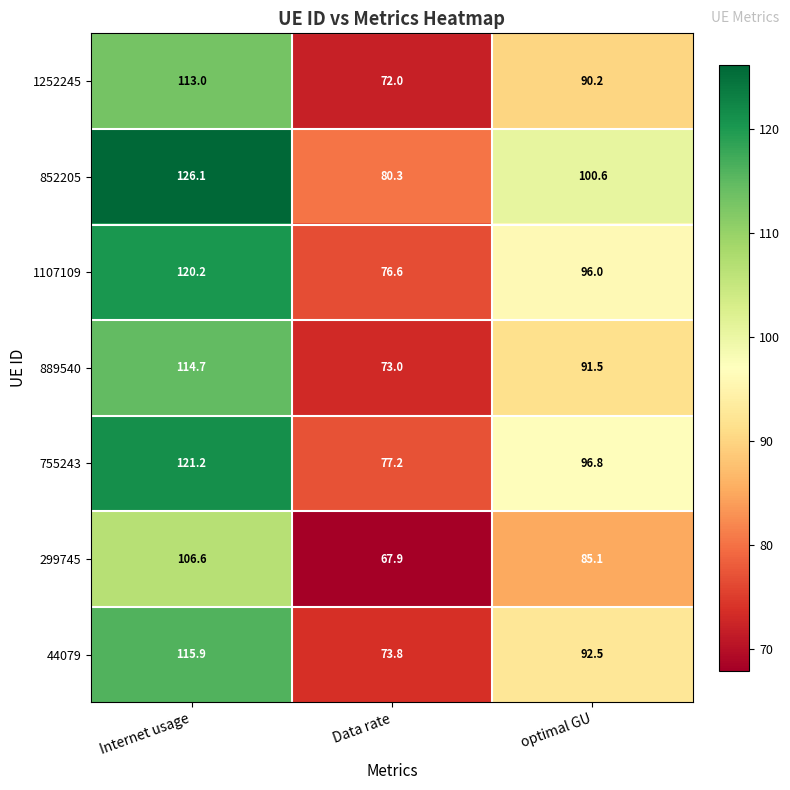

At Data rate, list the series in order from smallest to largest.

299745, 1252245, 889540, 44079, 1107109, 755243, 852205